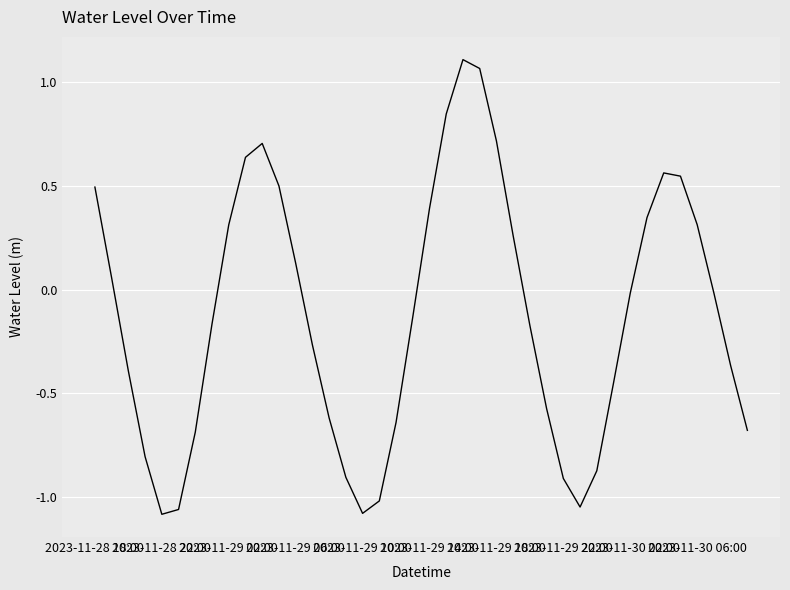

What is the difference between the maximum and minimum values?

2.2